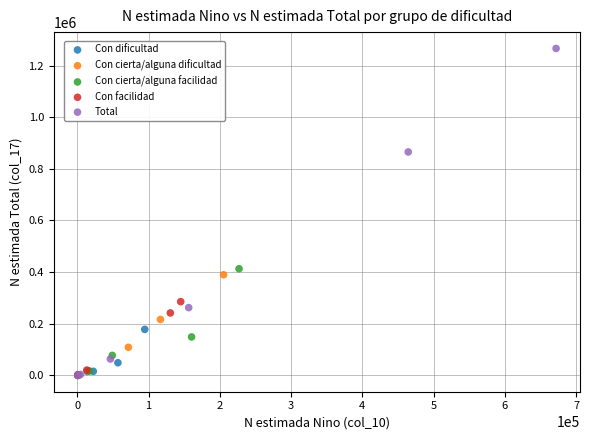

Which series has the widest spread of Y values?

Total